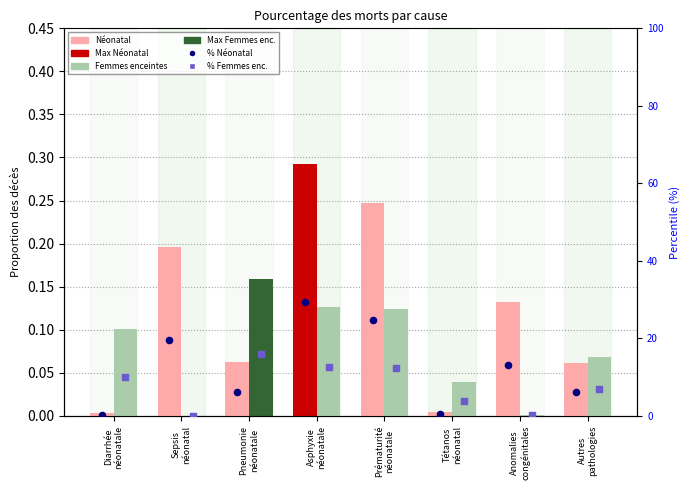

Which series has the largest total across all categories?

% Néonatal (rank)